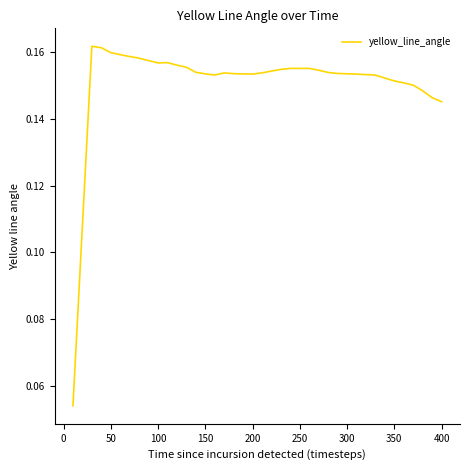

Does the chart have visible grid lines?

No